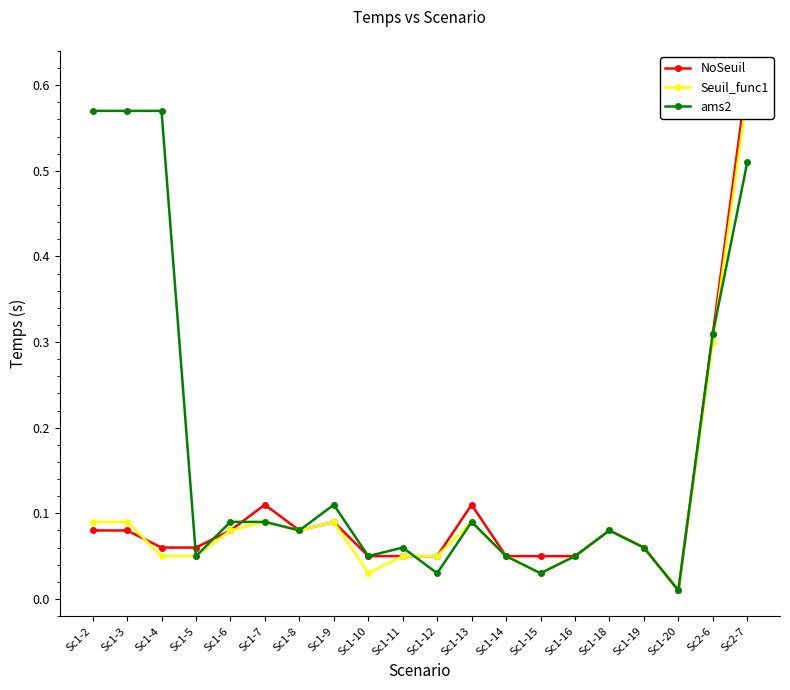

Which series has the widest spread of values?

NoSeuil